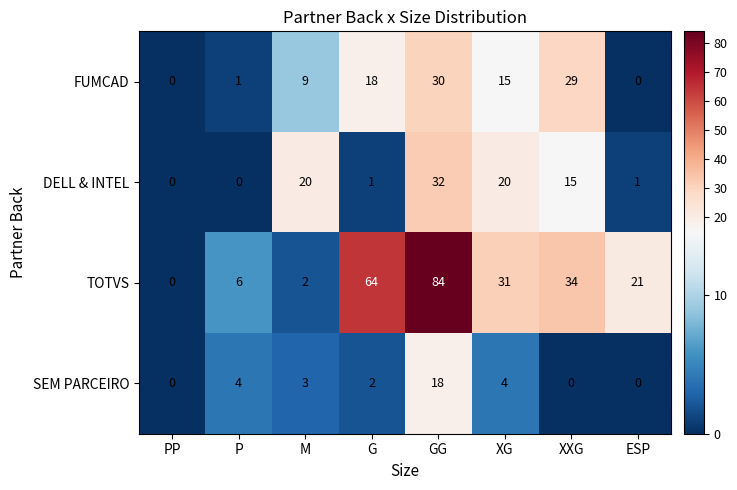

Where is TOTVS nearest to the value 42?

XXG